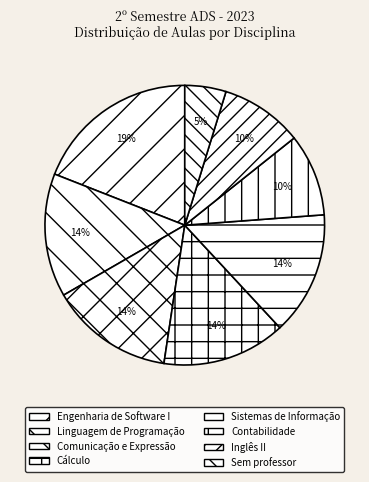

How many slices are in this pie chart?

8